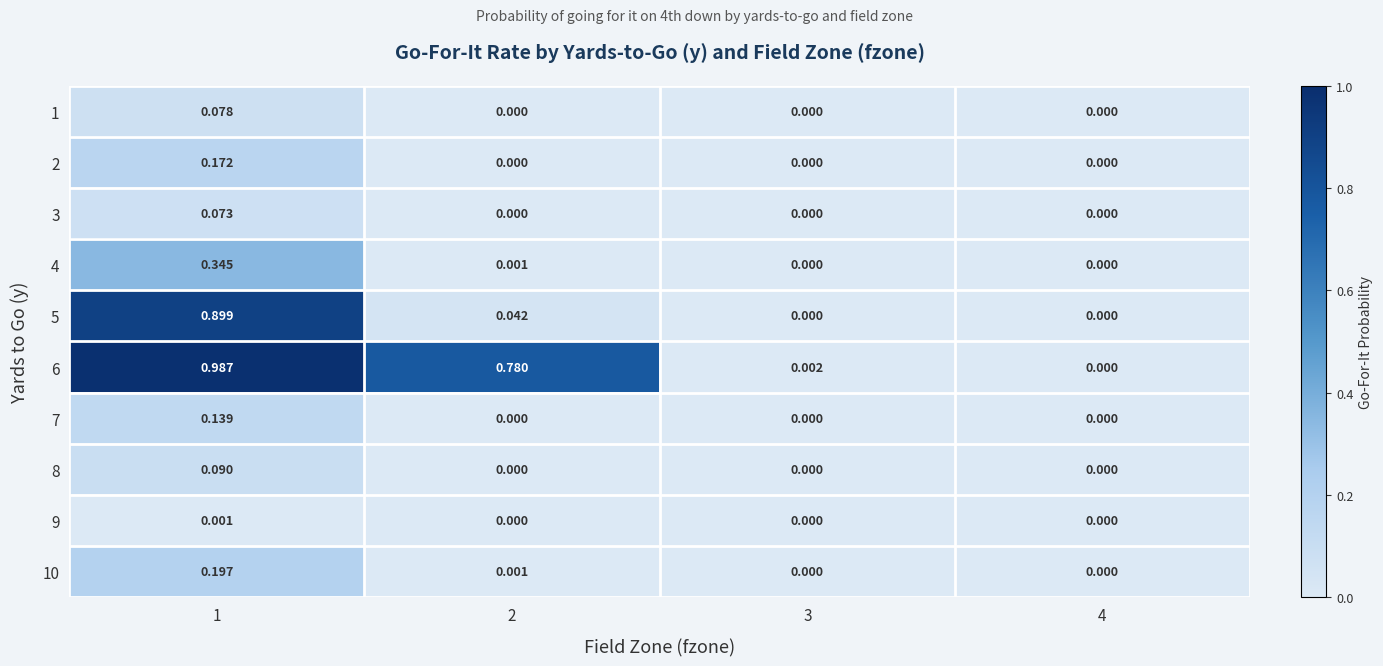

How many categories are shown in the chart?

4